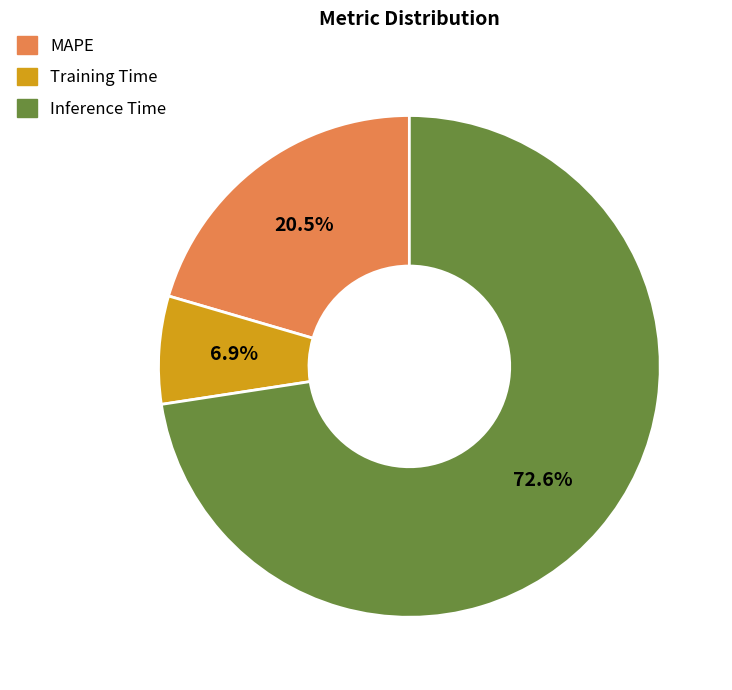

To the nearest percent, what is the difference between the largest and smallest slice percentages?

66%